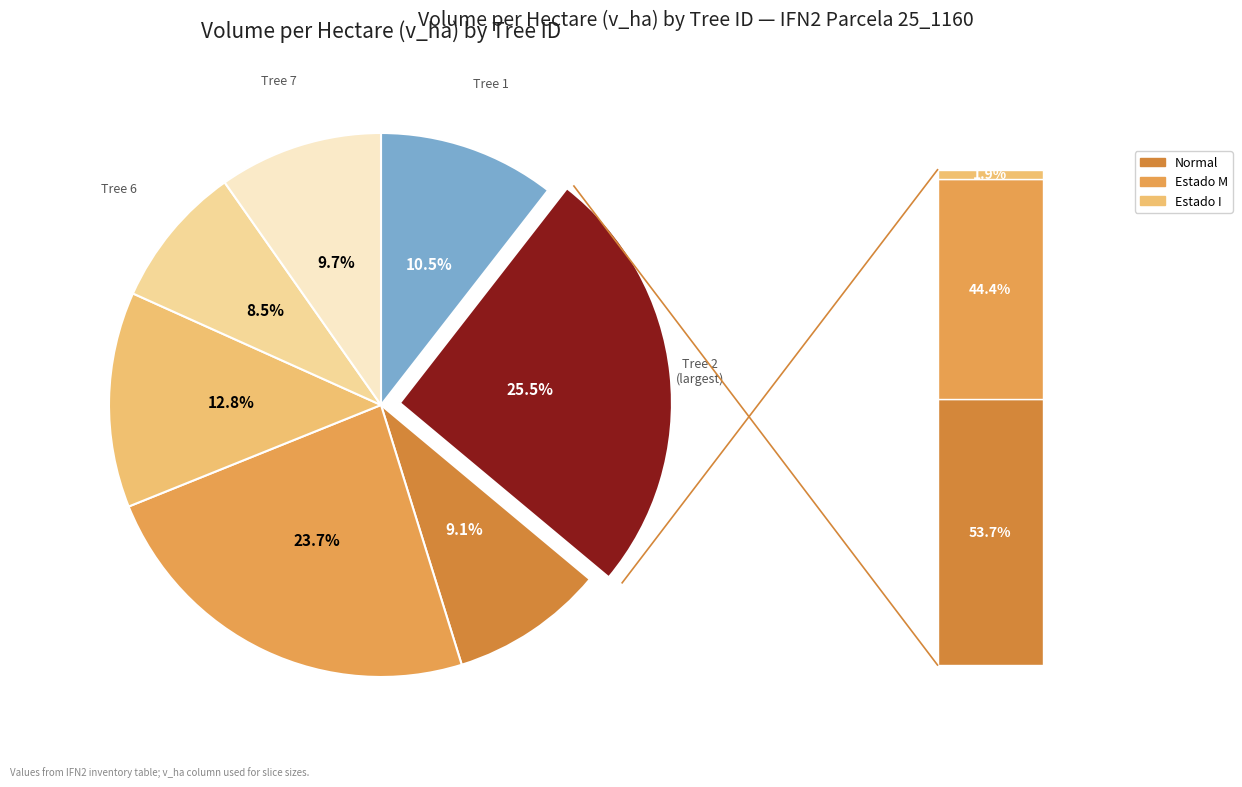

True or false: 25_1160_3_IFN2 accounts for 9% of the total.

True